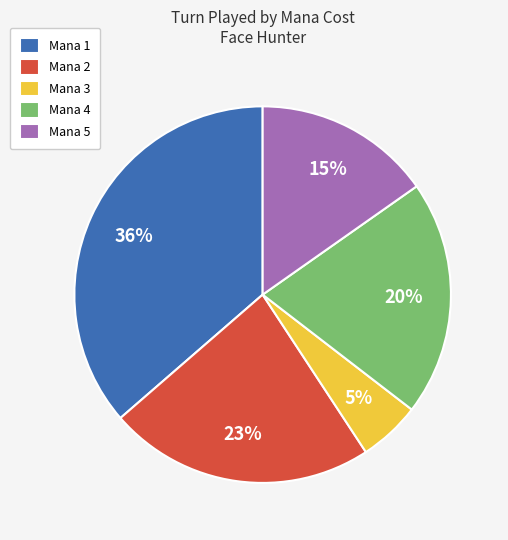

Which has a higher value, Mana 5 or Mana 4?

Mana 4